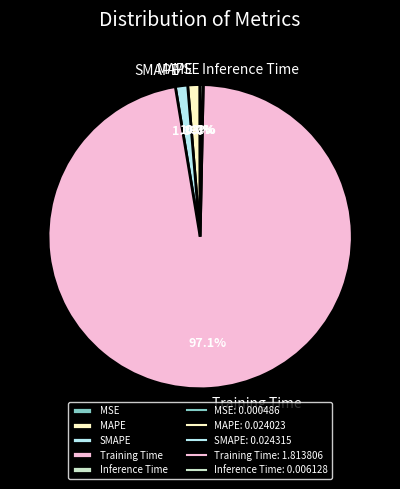

Is the sum of Training Time and Inference Time greater than half?

Yes